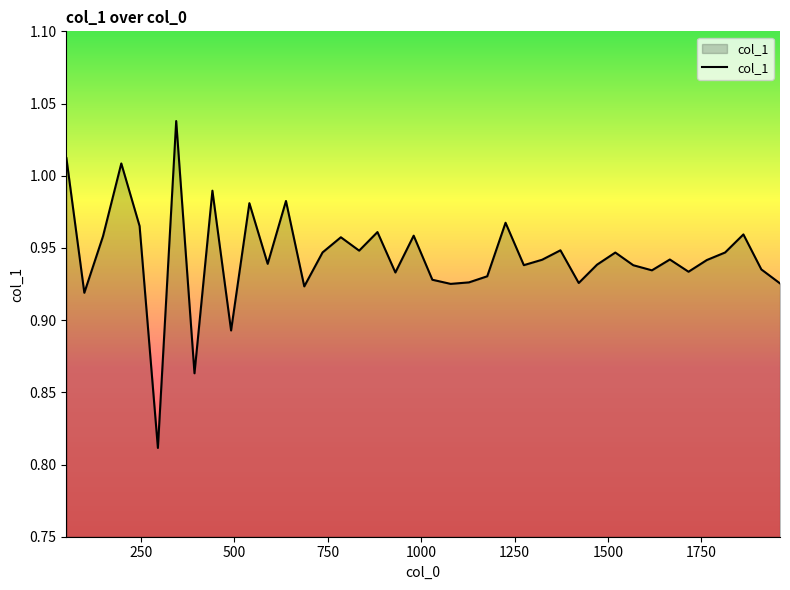

What is the difference between the maximum and minimum values?

0.2